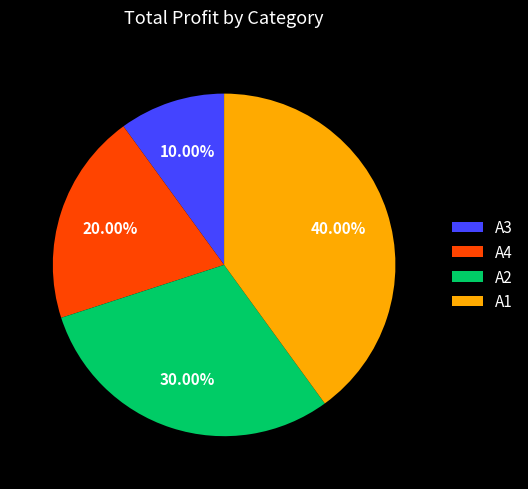

What percentage is the A2 slice, to the nearest percent?

30%